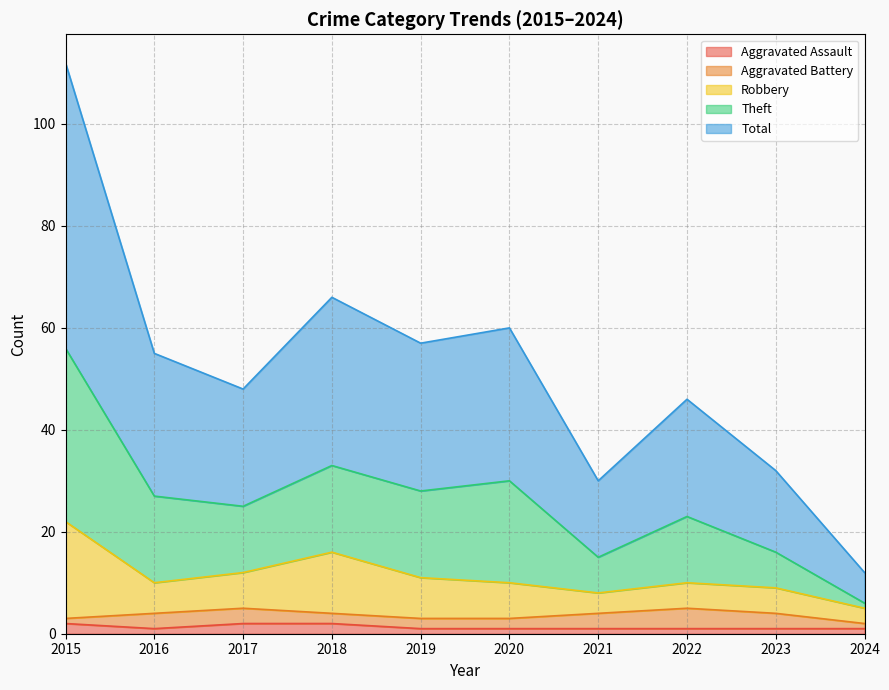

Is it true that Aggravated Assault equals 1 at 2022?

True